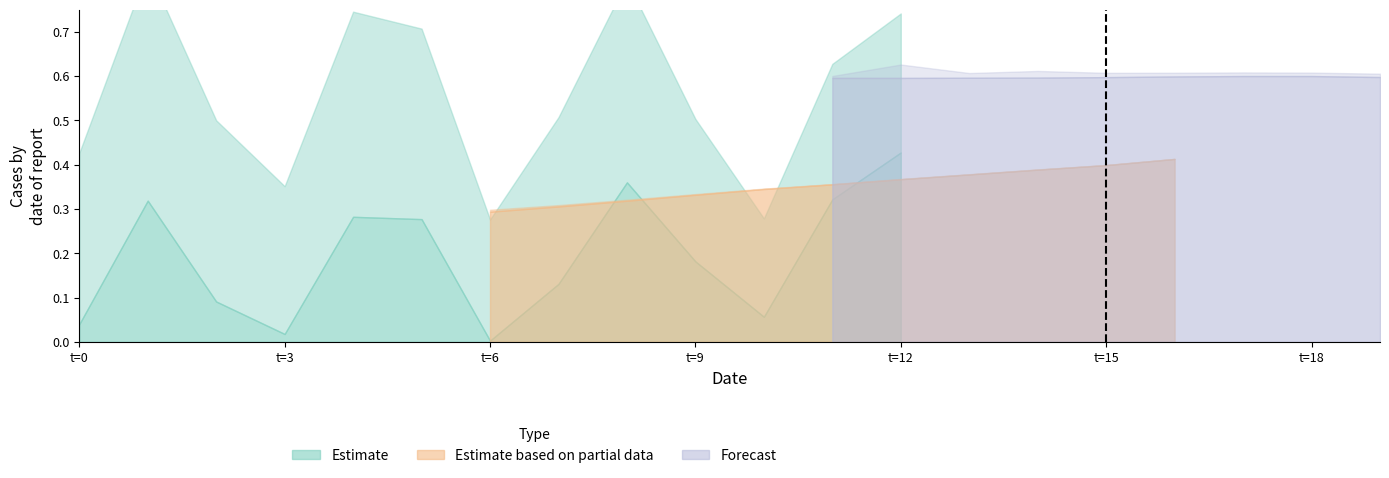

What is the greatest value displayed?

1.0